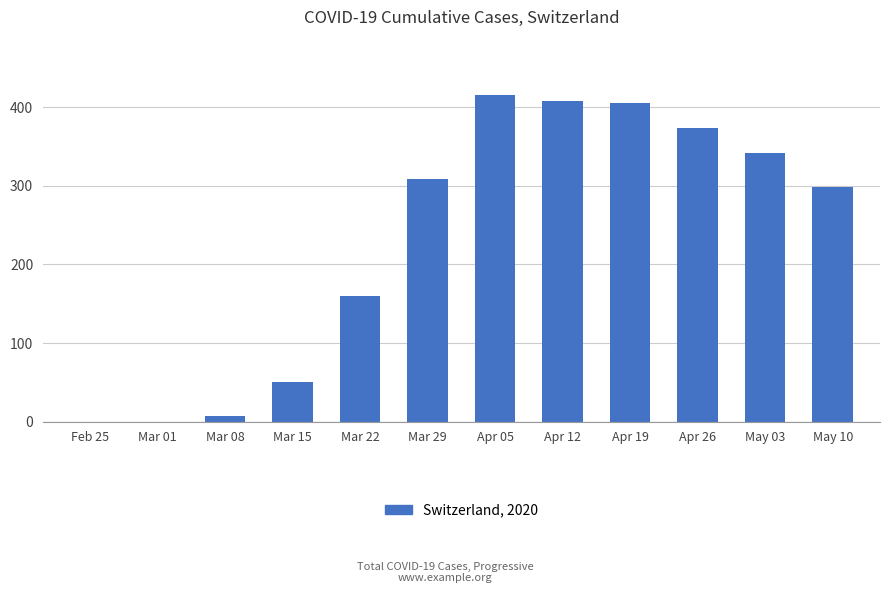

Reading left to right, list all the values displayed in this chart.

0	0	7	51	160	309	415	408	405	373	342	299